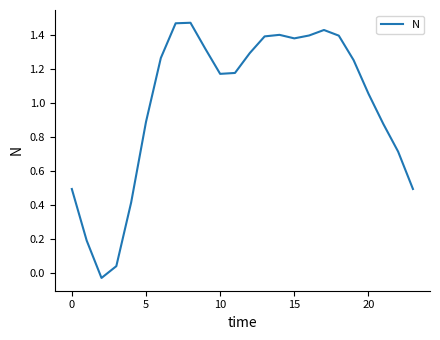

What is the maximum value shown in the chart?

1.5